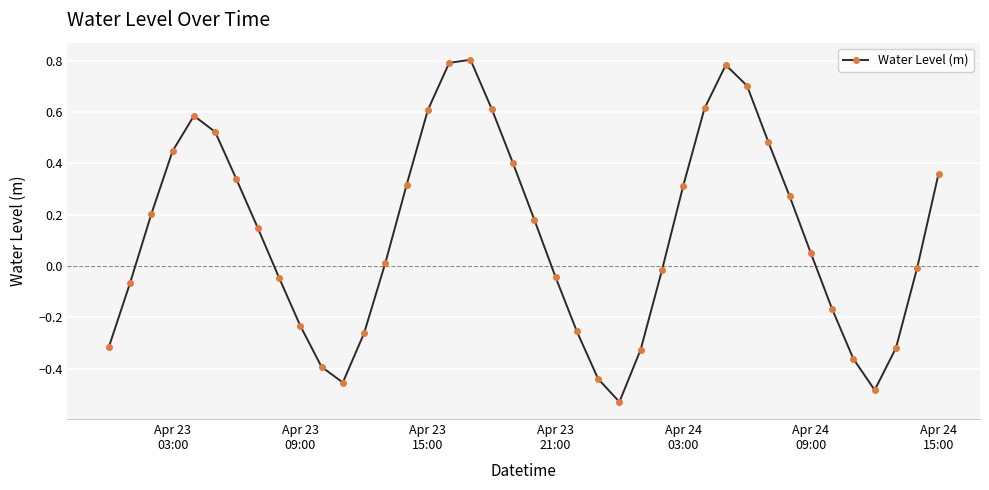

How many points are lower than both their immediate neighbors (excluding endpoints)?

3